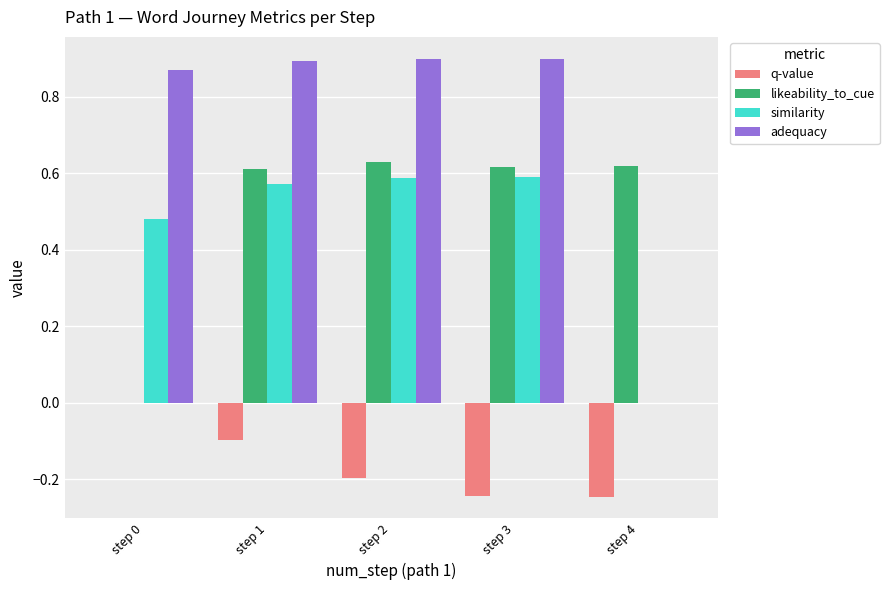

The adequacy series shows 0.9 at step 0. True or false?

True